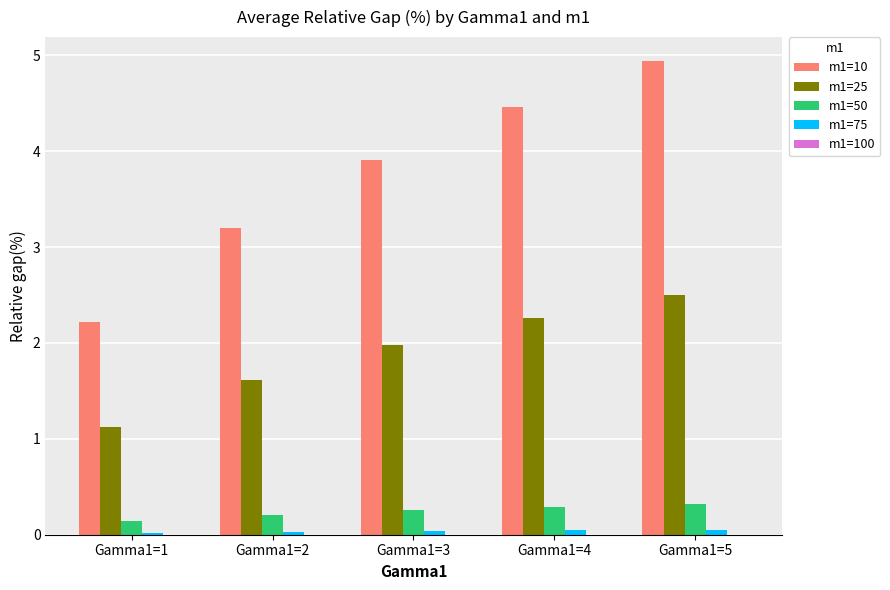

Between Gamma1=4 and Gamma1=5, which series saw the biggest shift?

m1=10